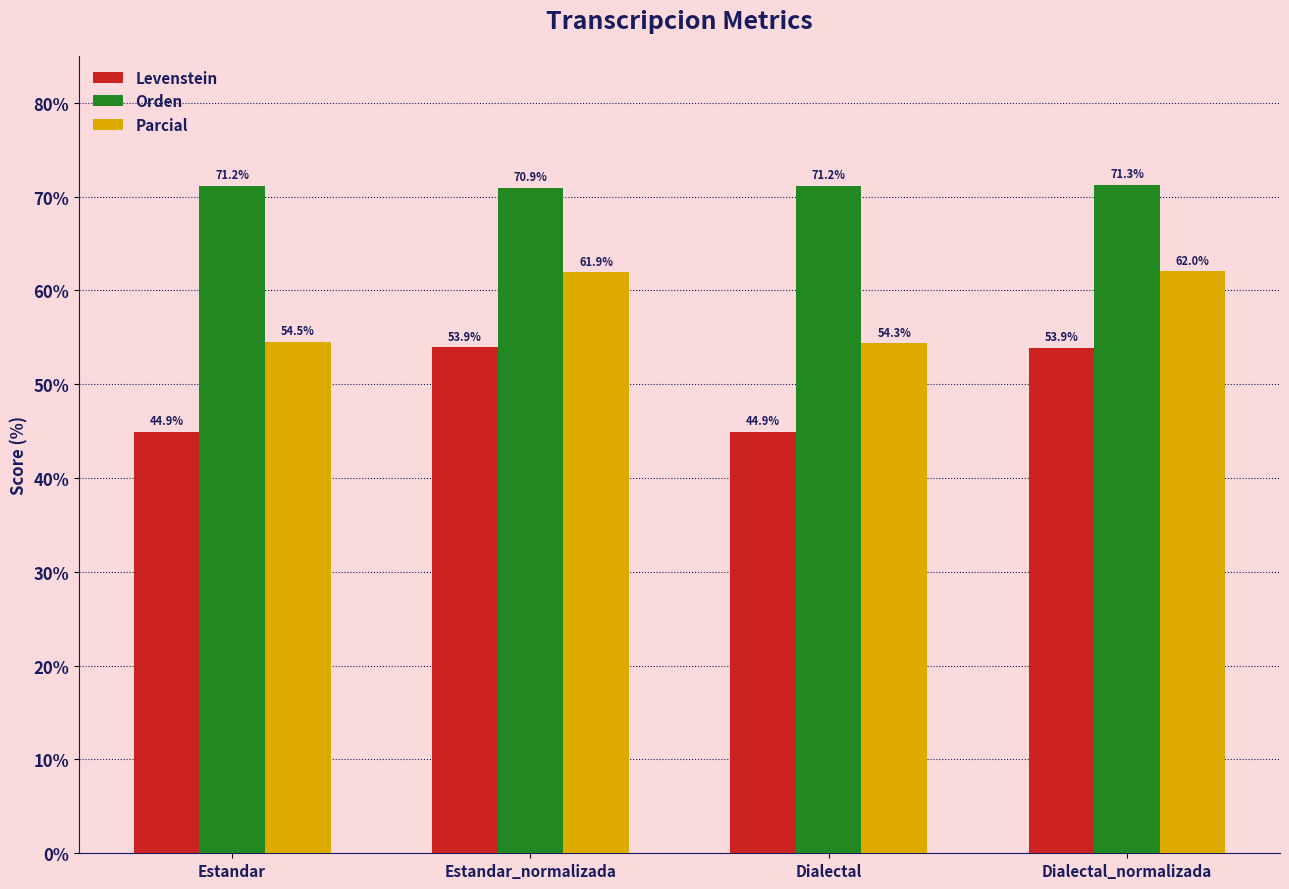

What is the difference between the maximum and minimum values in the Parcial series?

7.7